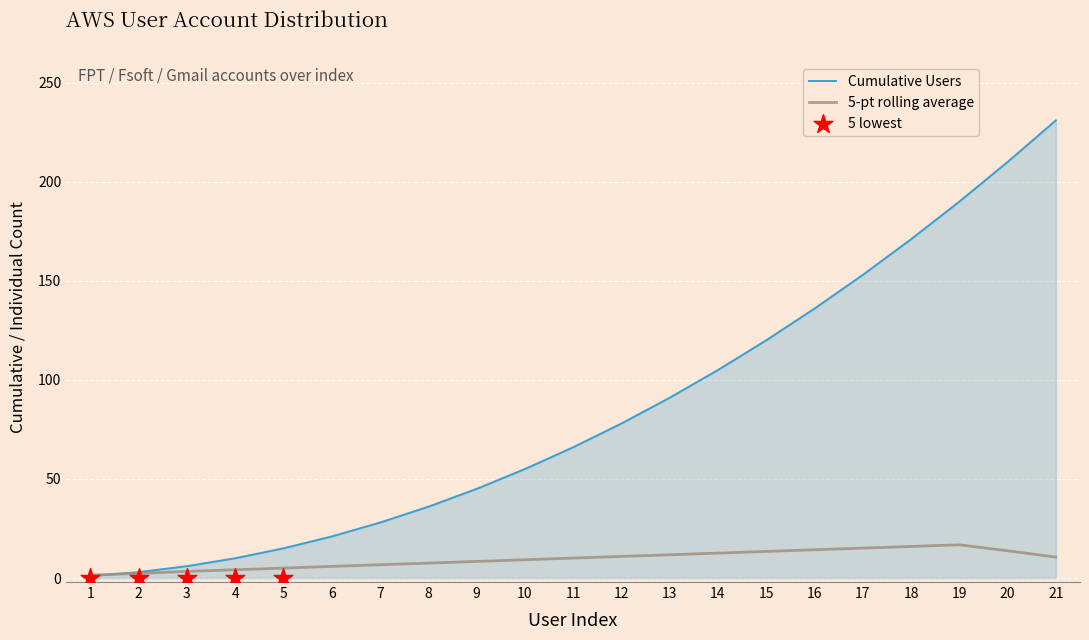

What is the change in value from 2 to 15?

+117